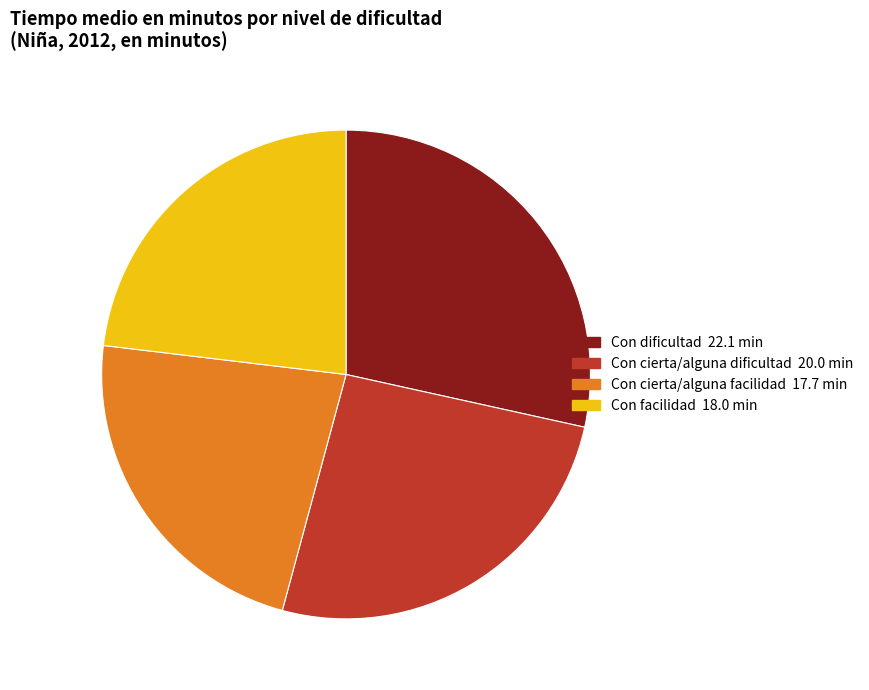

What is the ratio of the value at Con facilidad 18.0 min to the value at Con cierta/alguna dificultad 20.0 min?

0.9